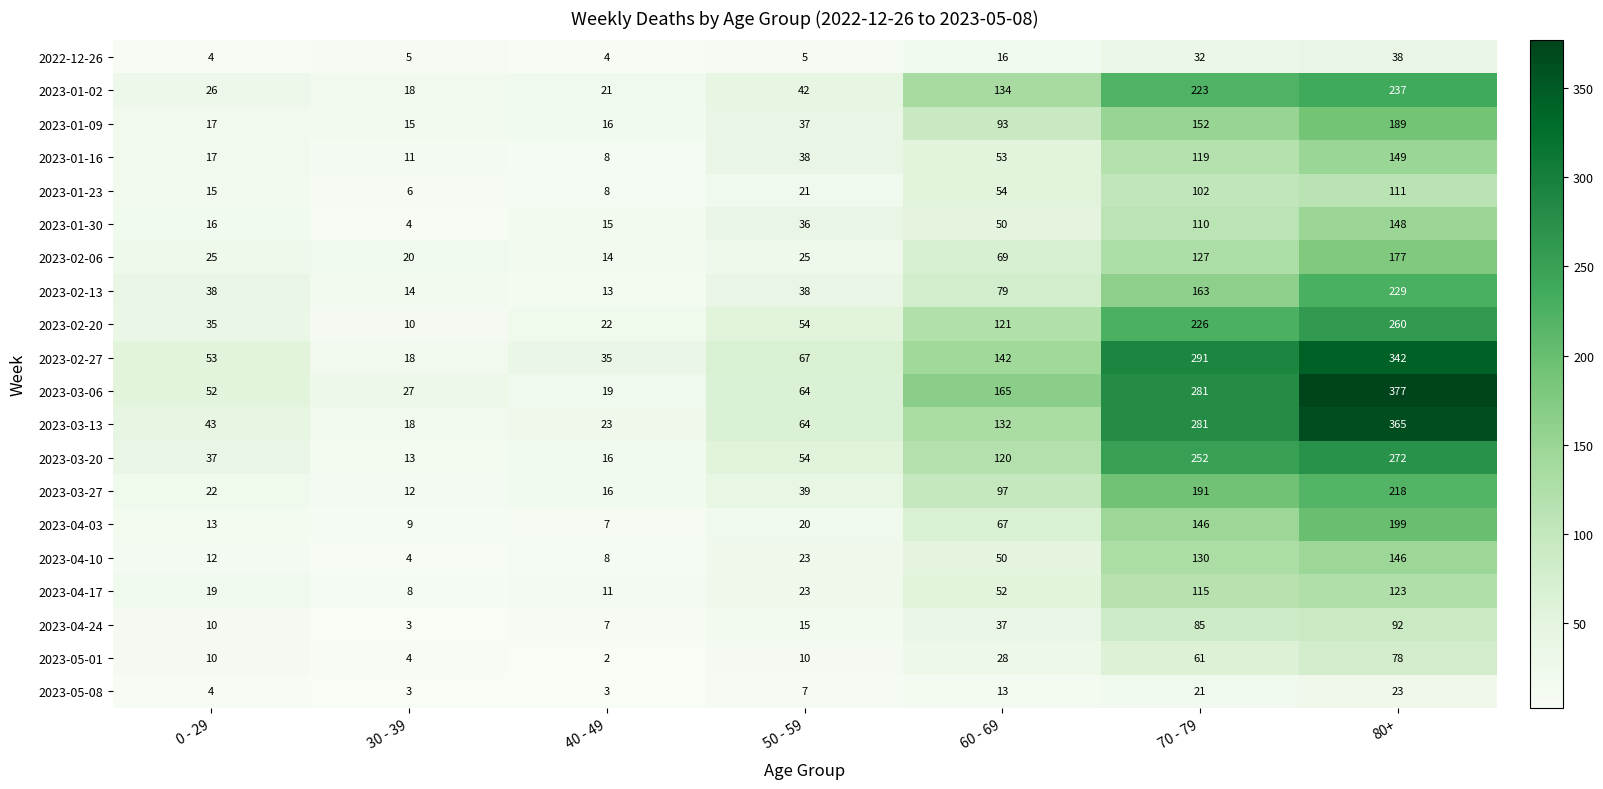

The value of 2023-01-09 at 30 - 39 is 15. True or false?

True